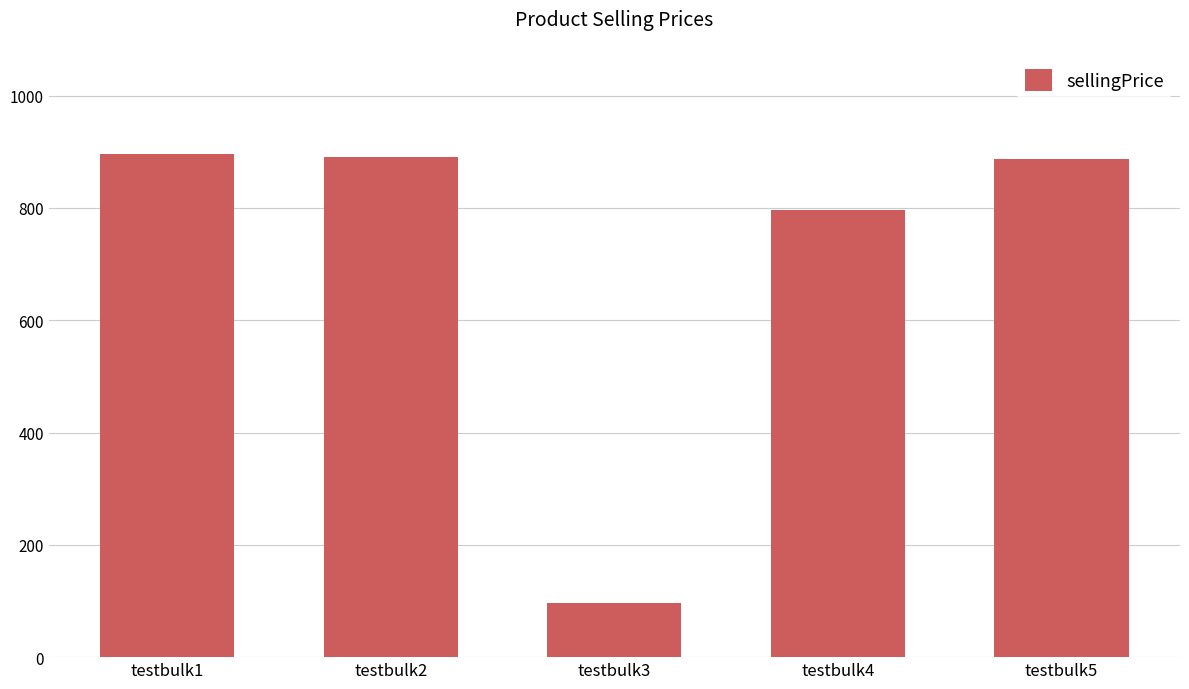

What is the value of the 4th bar from the left?

797